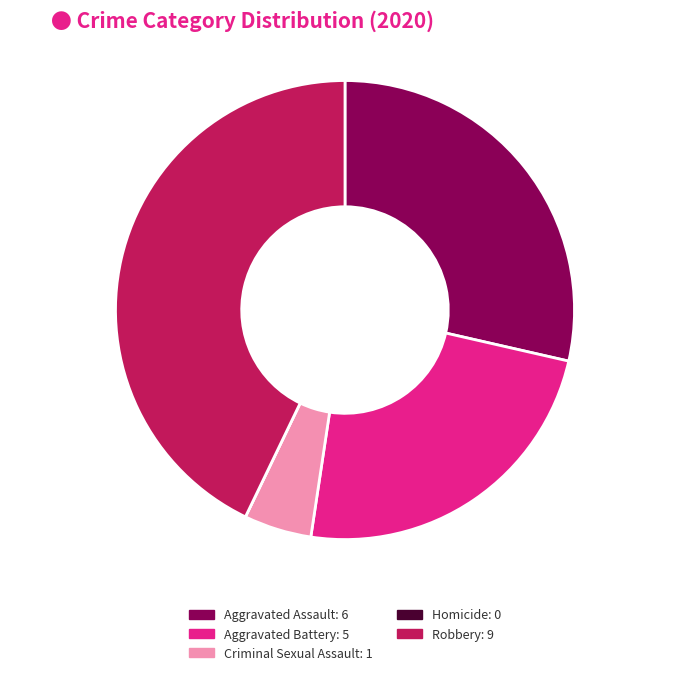

Is it true that Aggravated Battery is 24% of the pie?

True